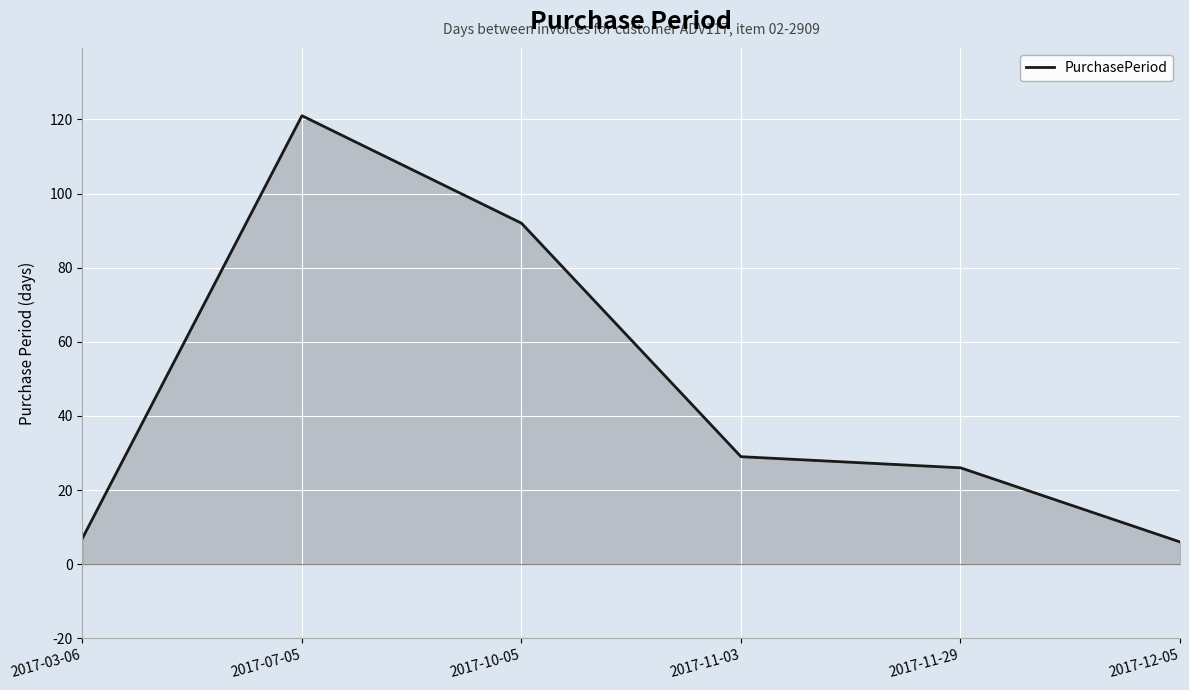

Which has a higher value, 2017-10-05 or 2017-07-05?

2017-07-05